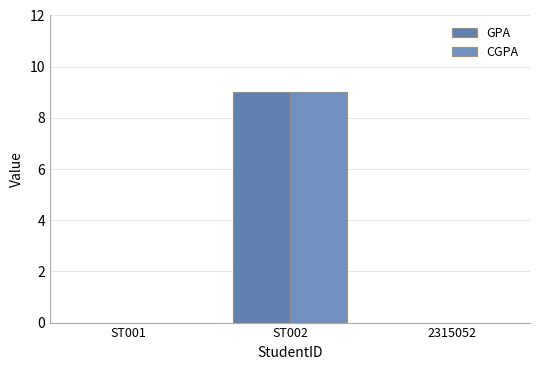

Rank the series by their maximum value, from highest to lowest.

GPA, CGPA